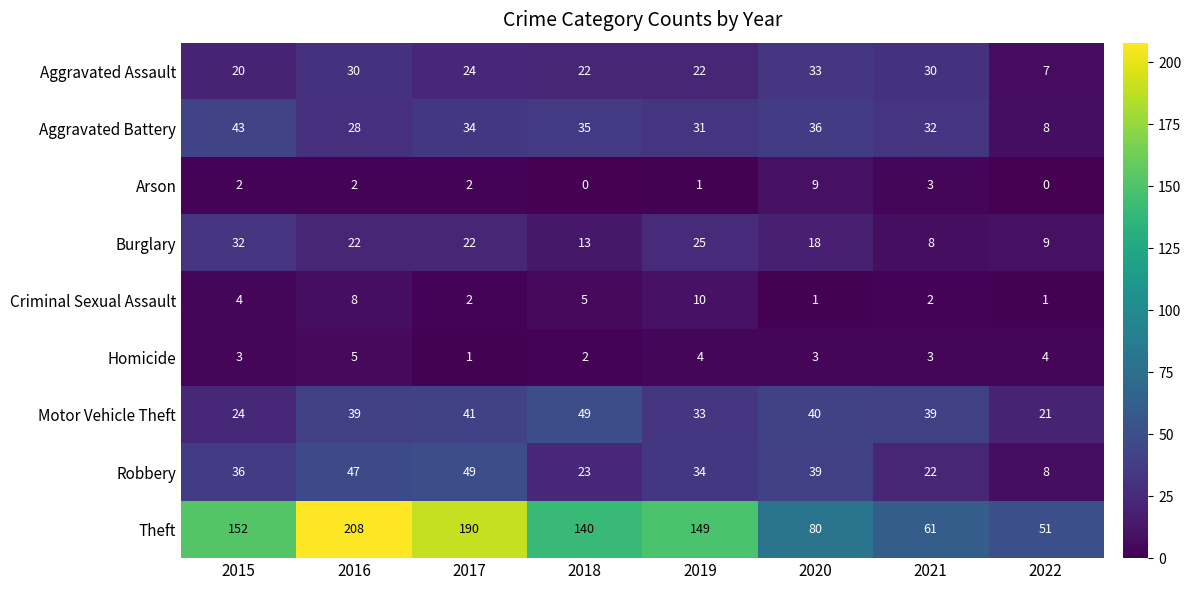

Is it true that Aggravated Battery equals 50 at 2017?

False